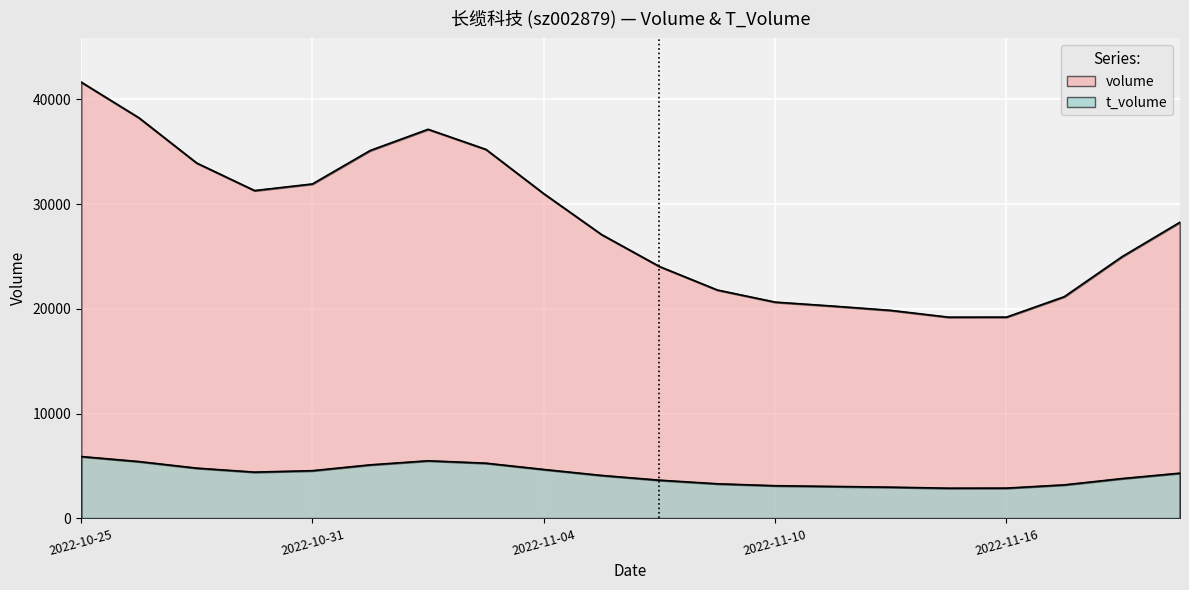

Is it true that t_volume equals 7430 at 2022-10-26?

False